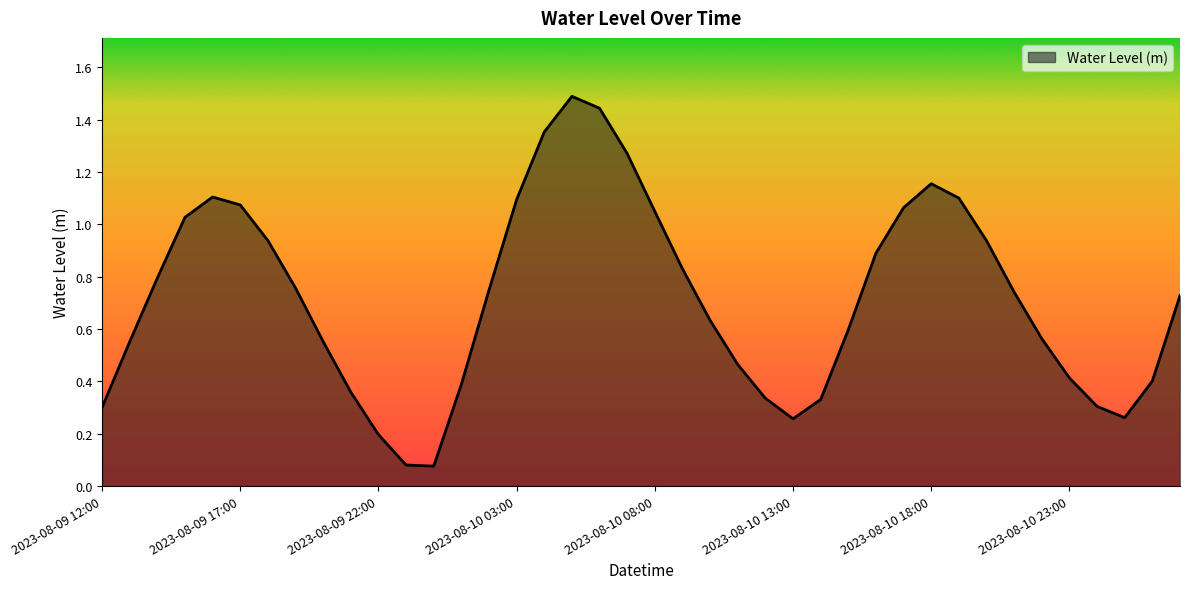

What is the maximum value shown in the chart?

1.5